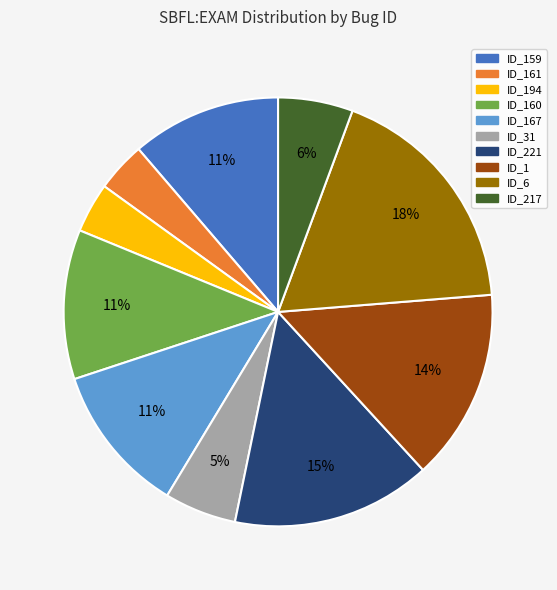

To the nearest percent, what portion does ID_160 represent?

11%